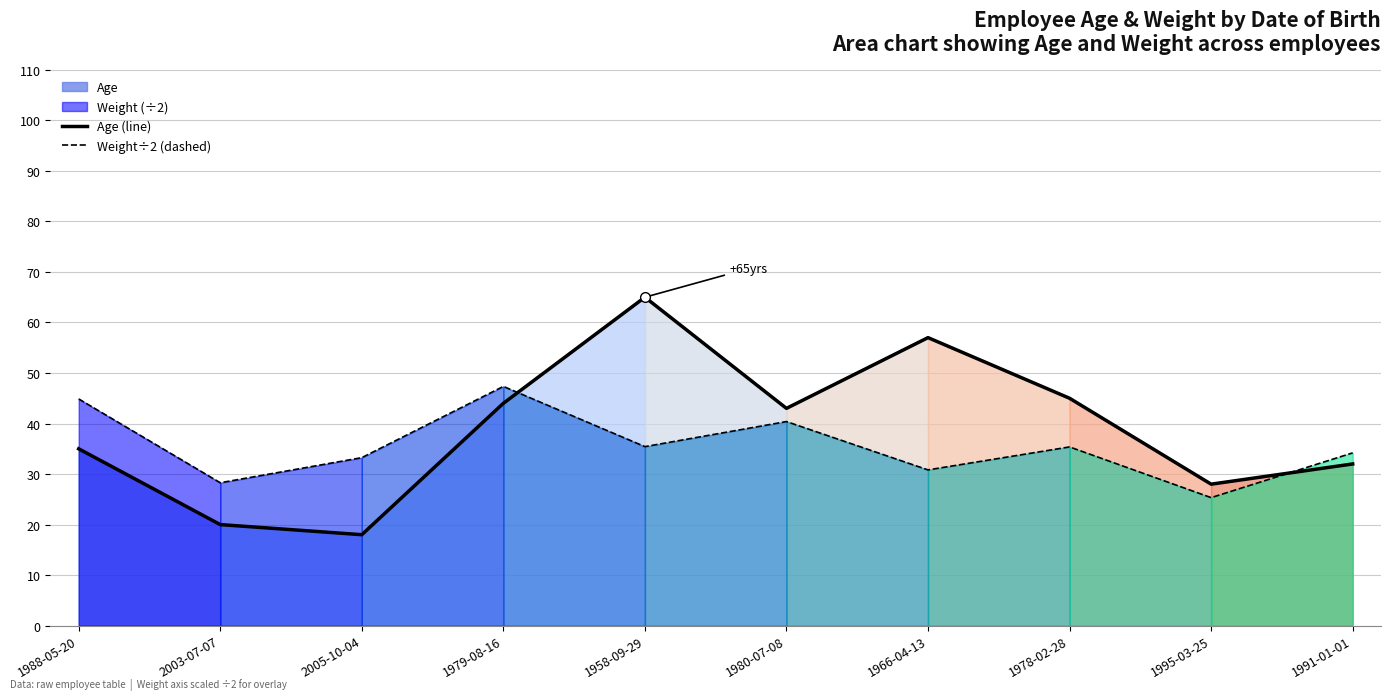

Reading left to right, extract all data points from this chart.

Age (line): 1988-05-20=35.0	2003-07-07=20.0	2005-10-04=18.0	1979-08-16=44.0	1958-09-29=65.0	1980-07-08=43.0	1966-04-13=57.0	1978-02-28=45.0	1995-03-25=28.0	1991-01-01=32.0
Weight÷2 (dashed): 1988-05-20=44.9	2003-07-07=28.3	2005-10-04=33.2	1979-08-16=47.3	1958-09-29=35.4	1980-07-08=40.4	1966-04-13=30.8	1978-02-28=35.4	1995-03-25=25.3	1991-01-01=34.2